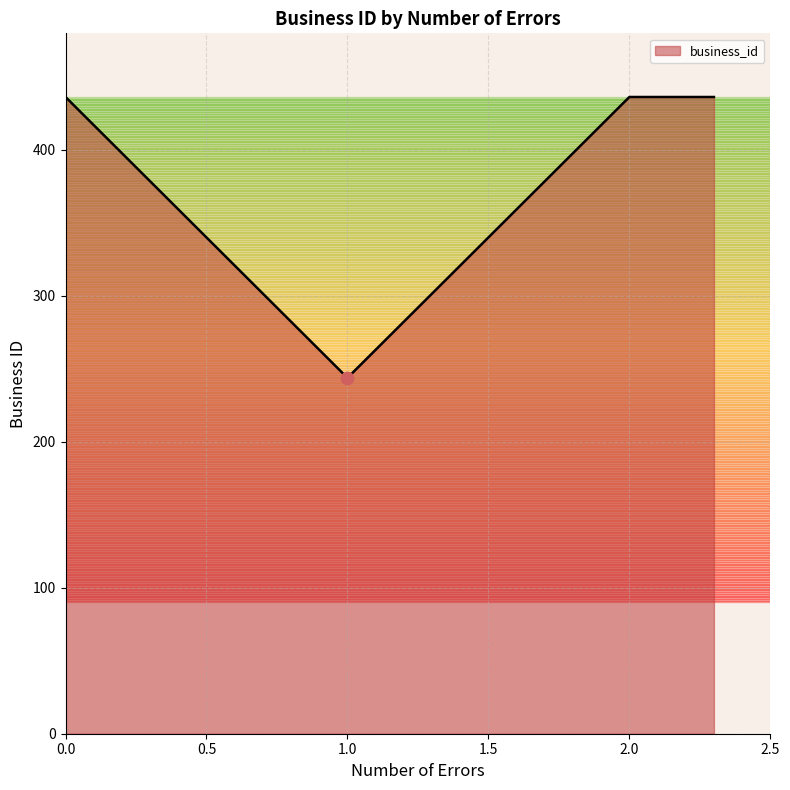

What is the difference between the maximum and minimum values?

192.3